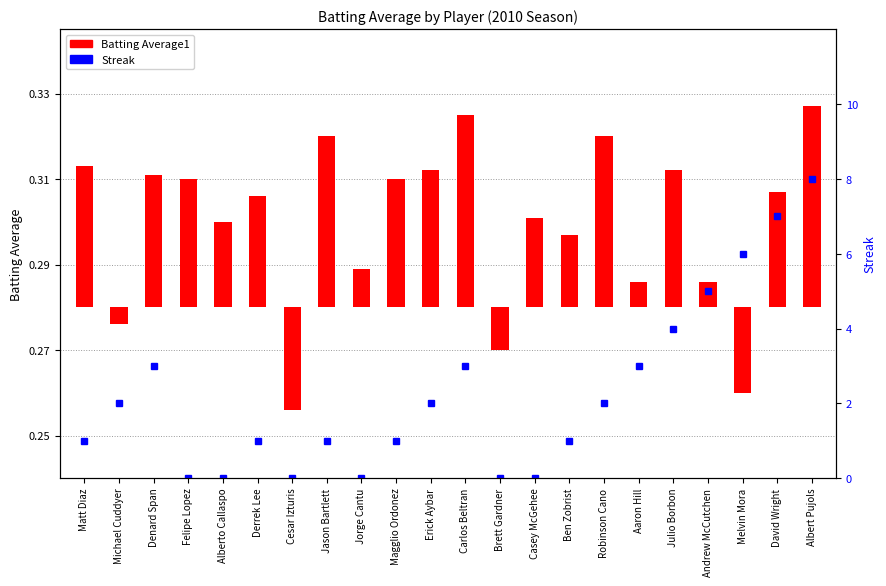

Which category has the highest value in the Streak series?

Albert Pujols